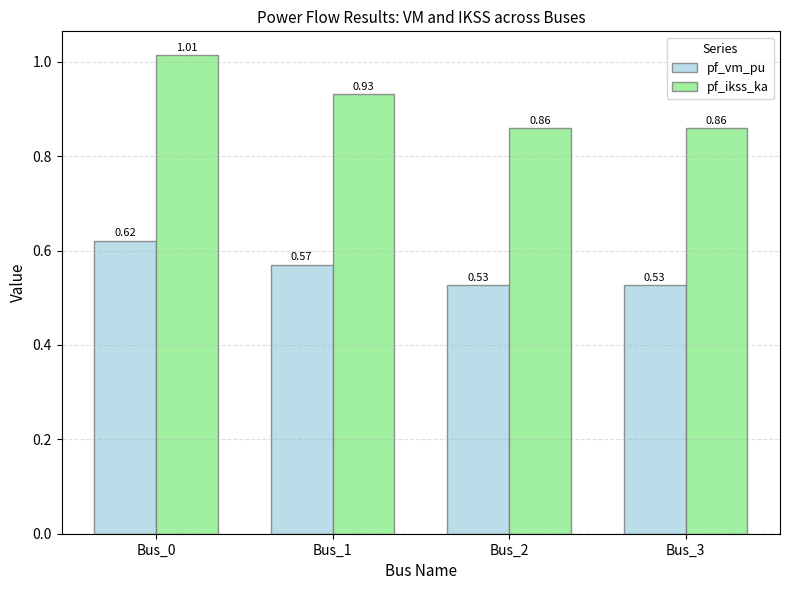

How many groups of bars are there?

4